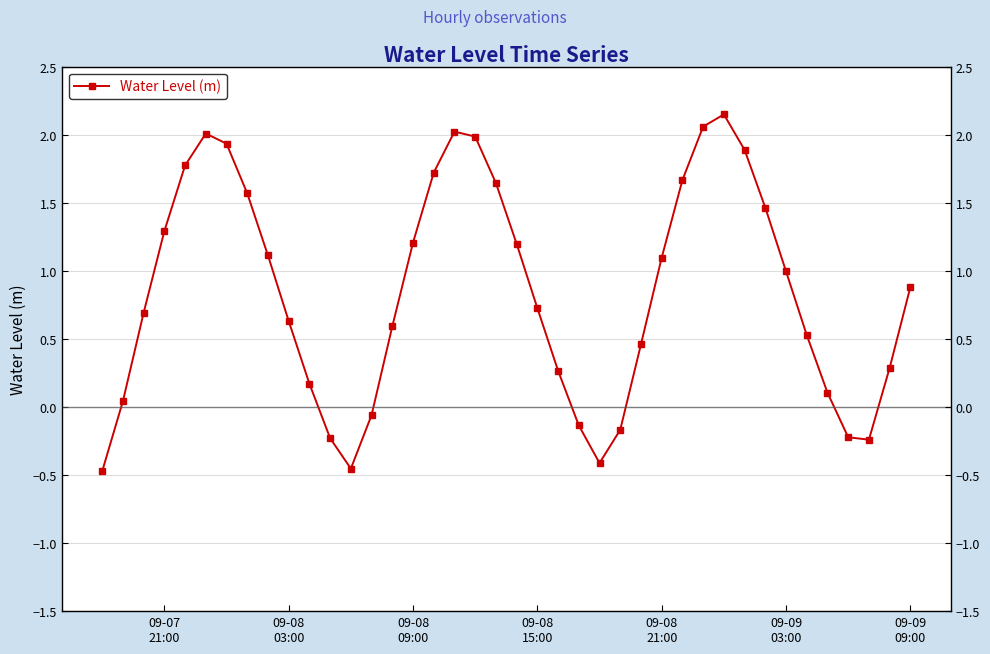

Reading left to right, what are all the values shown in this chart?

-0.5	0.0	0.7	1.3	1.8	2.0	1.9	1.6	1.1	0.6	0.2	-0.2	-0.5	-0.1	0.6	1.2	1.7	2.0	2.0	1.6	1.2	0.7	0.3	-0.1	-0.4	-0.2	0.5	1.1	1.7	2.1	2.1	1.9	1.5	1.0	0.5	0.1	-0.2	-0.2	0.3	0.9